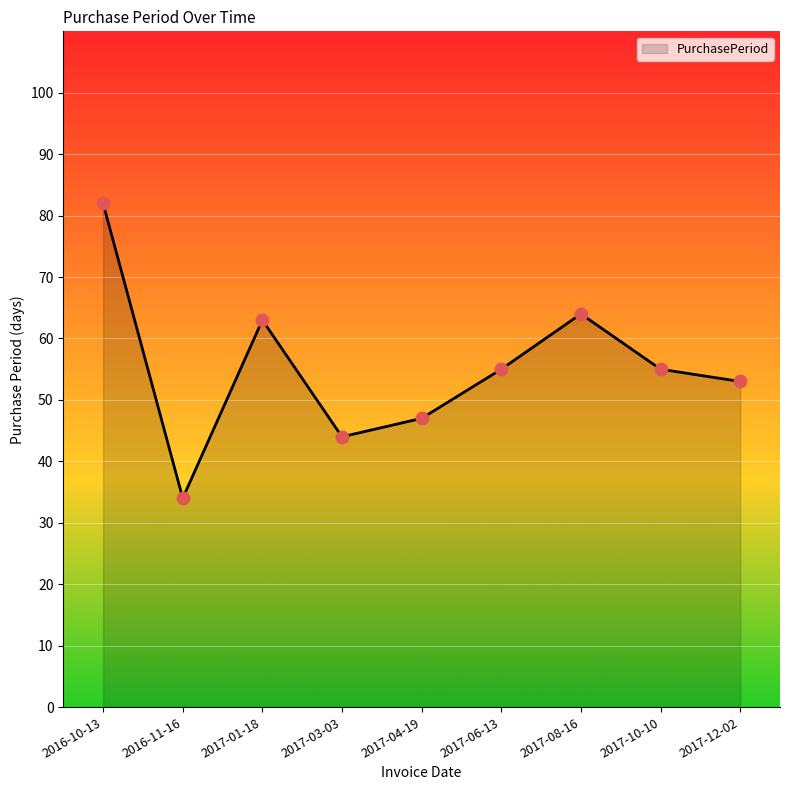

Approximately how many times larger is the value at 2017-12-02 compared to 2017-06-13?

1.0